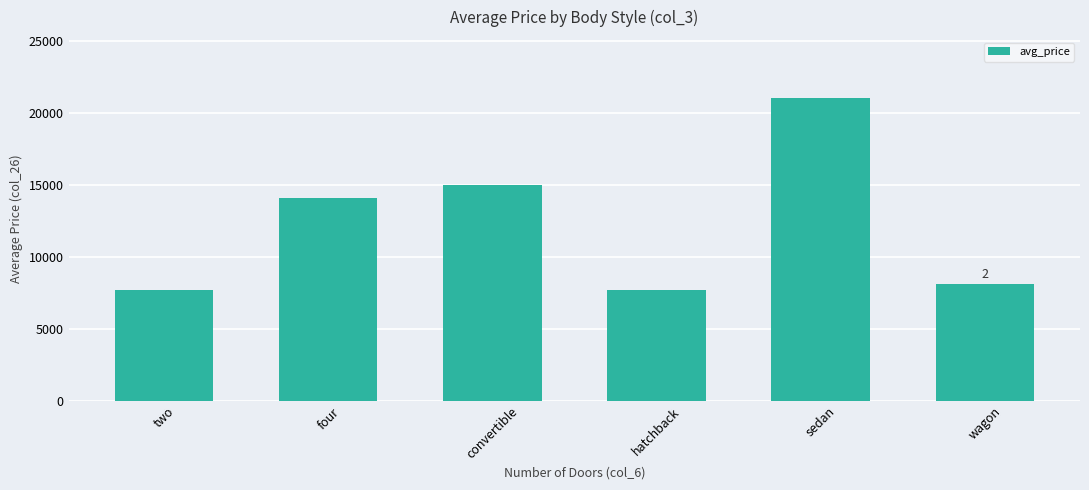

The chart shows a value of 24090 at four. True or false?

False